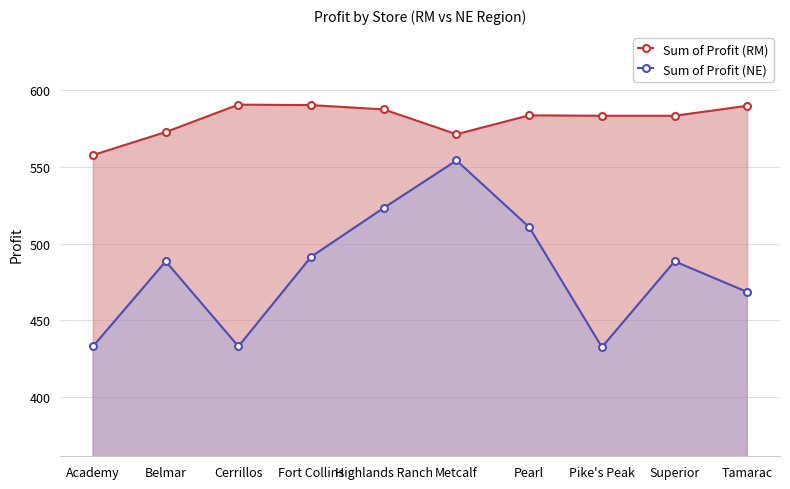

List the series in order of their peak value, lowest first.

Sum of Profit (NE), Sum of Profit (RM)